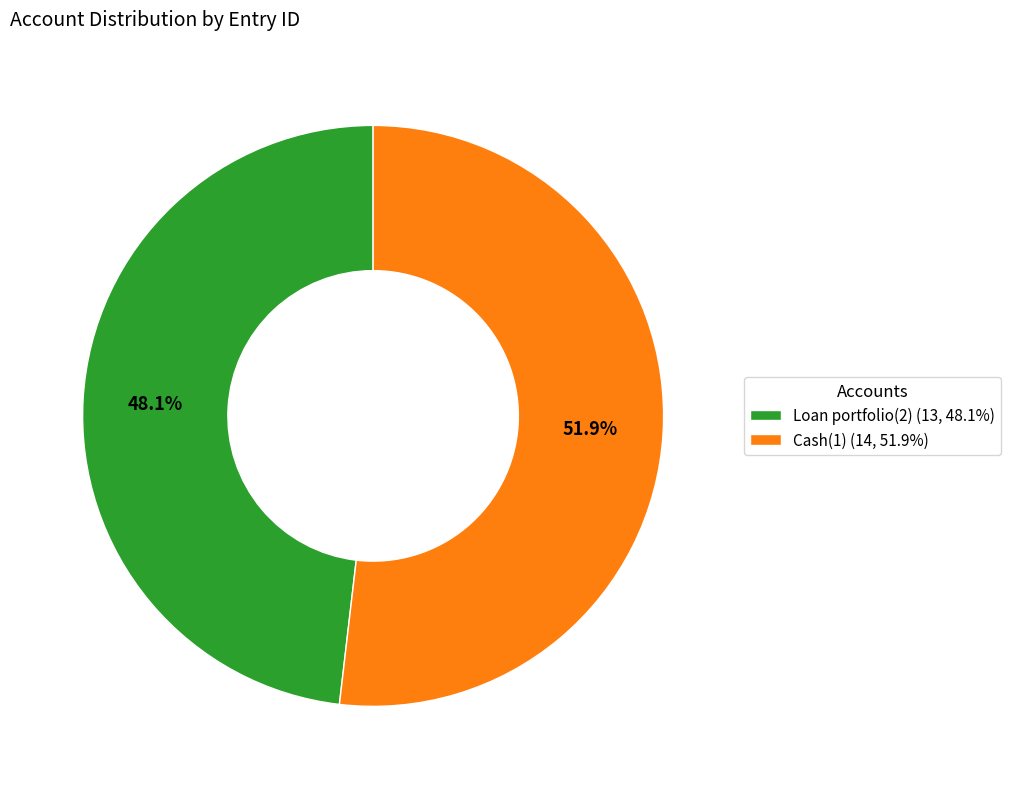

How many segments does this pie chart have?

2